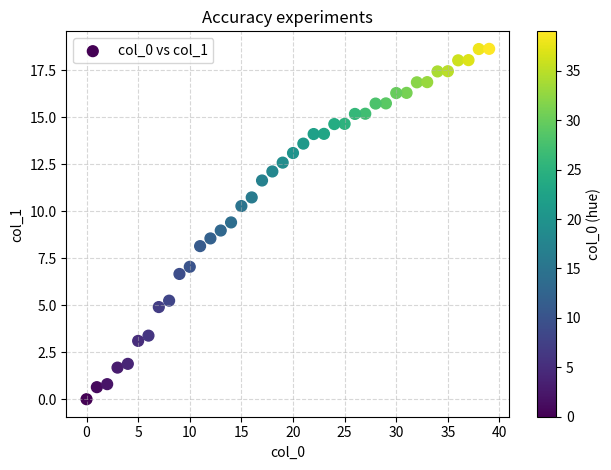

What is the range of Y values (max minus min)?

18.6